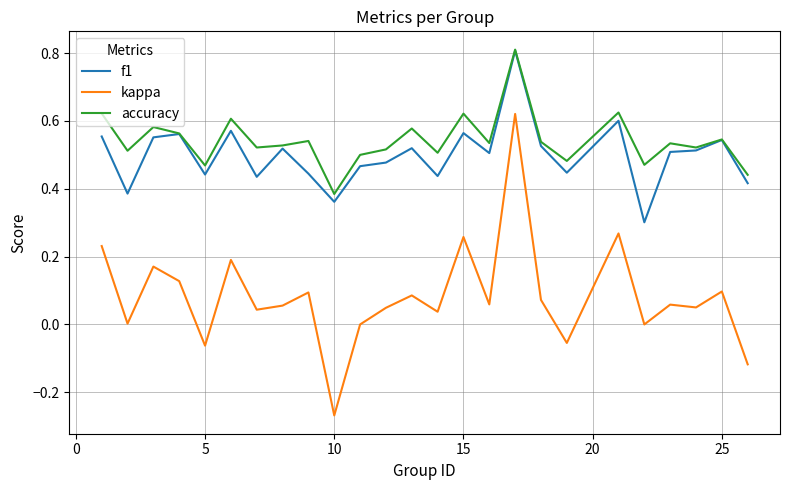

Which series has the largest range (max minus min)?

kappa